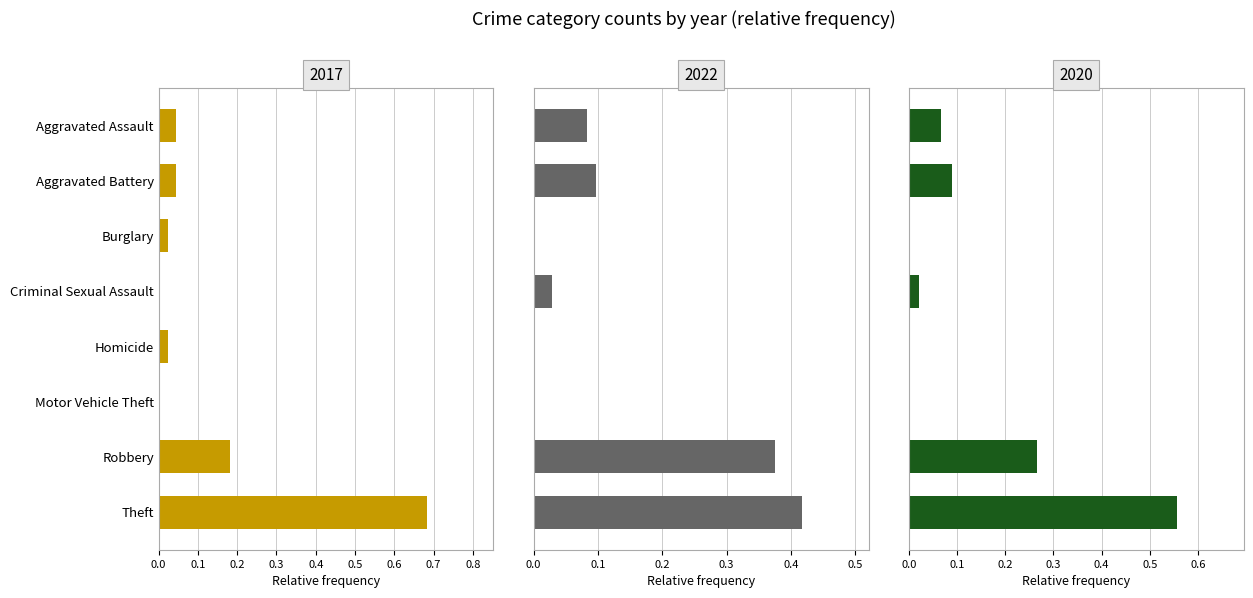

How many groups of bars are there?

8